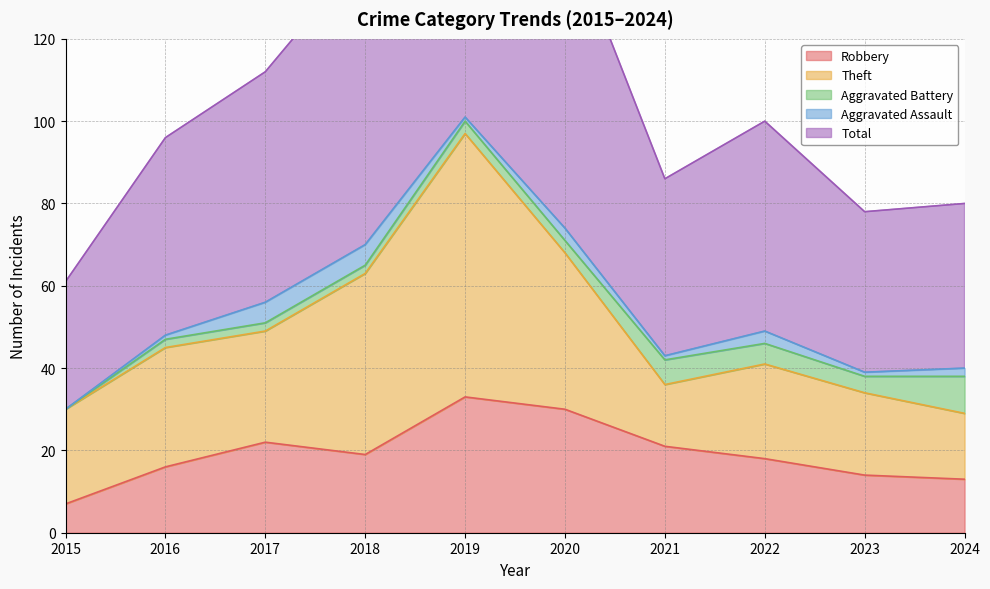

What is the value of the Aggravated Assault point at the 5th from the left?

1